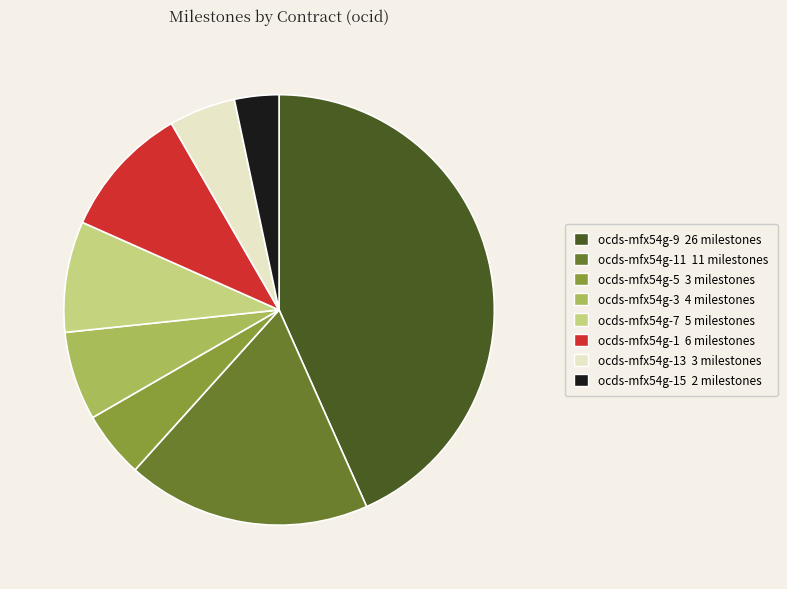

Is there any slice that represents more than half of the pie?

No